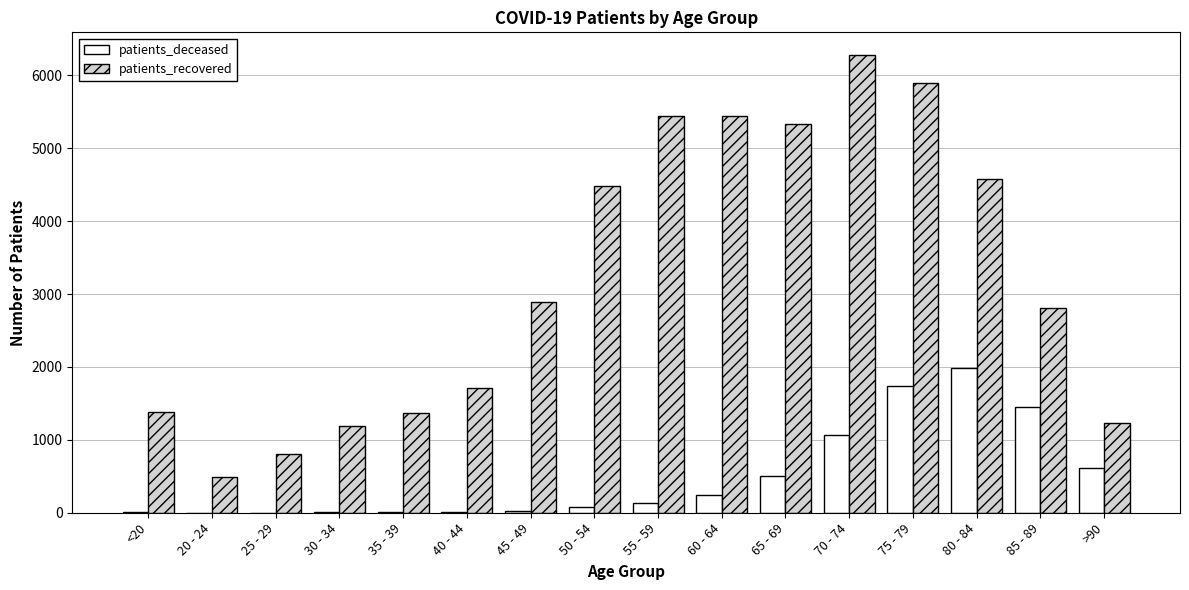

How many distinct data groups are displayed?

2